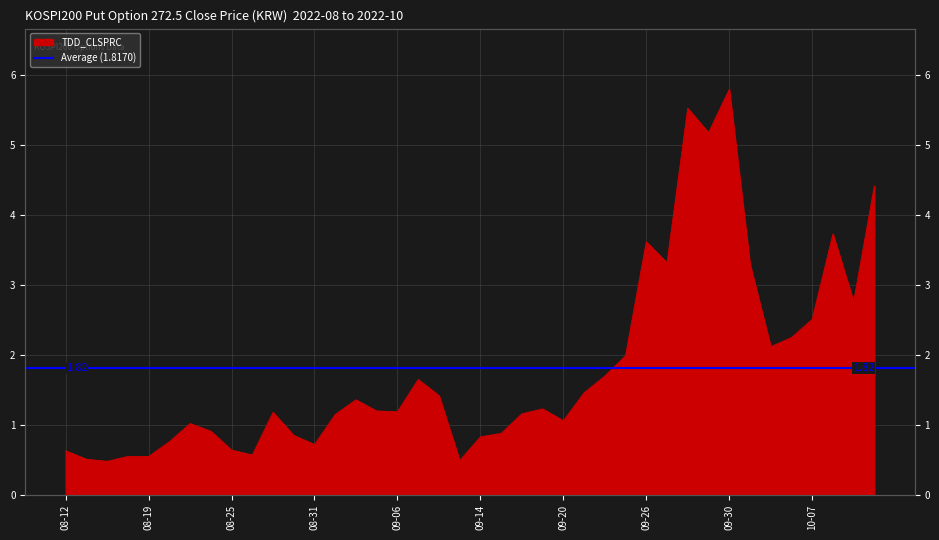

What is the label of the 6th point from the right?

2022-10-05